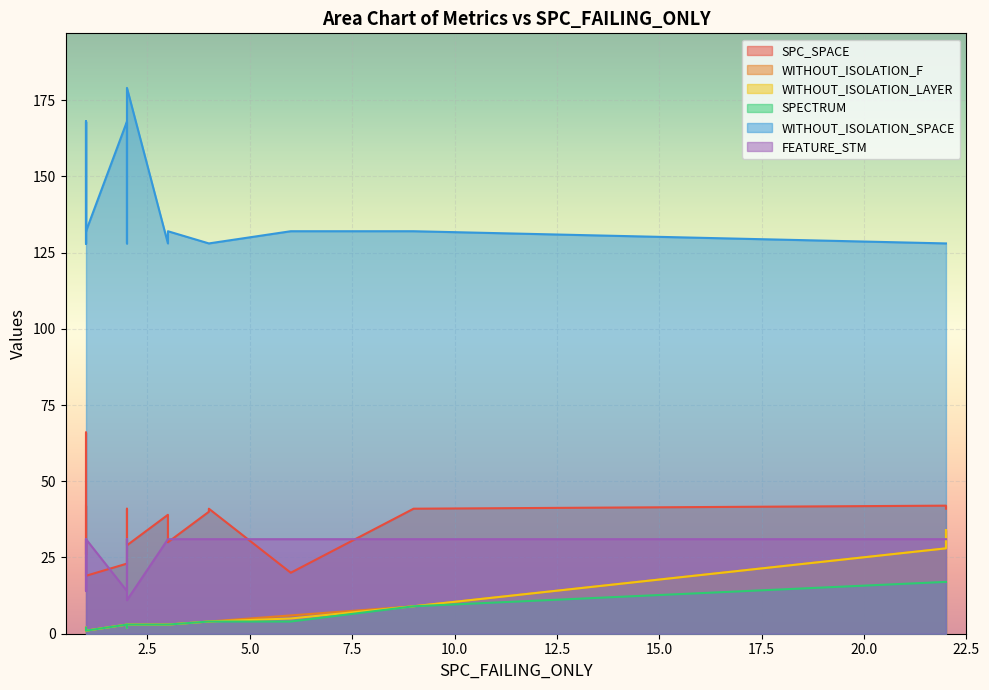

True or false: WITHOUT_ISOLATION_SPACE and WITHOUT_ISOLATION_F intersect in this chart.

False